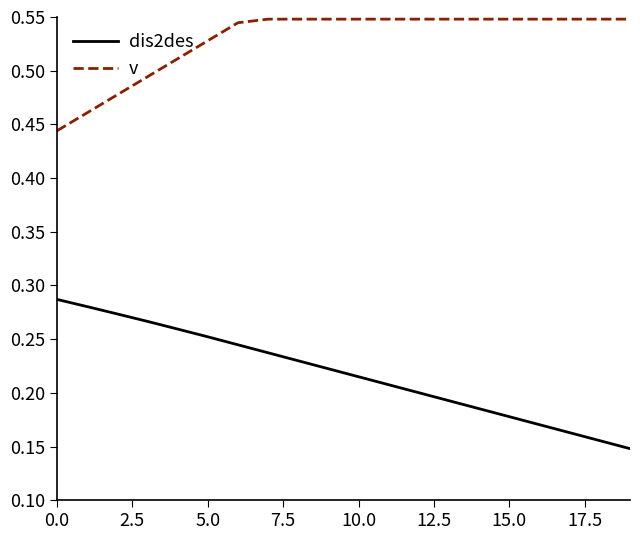

True or false: v and dis2des intersect in this chart.

False